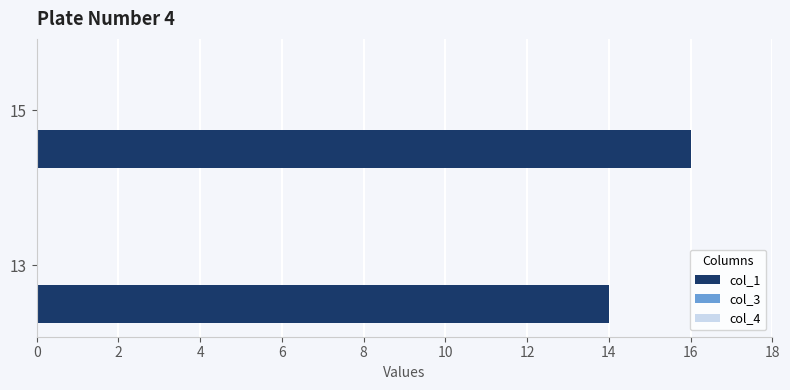

What is the sum of the values at 15 and 13?

30